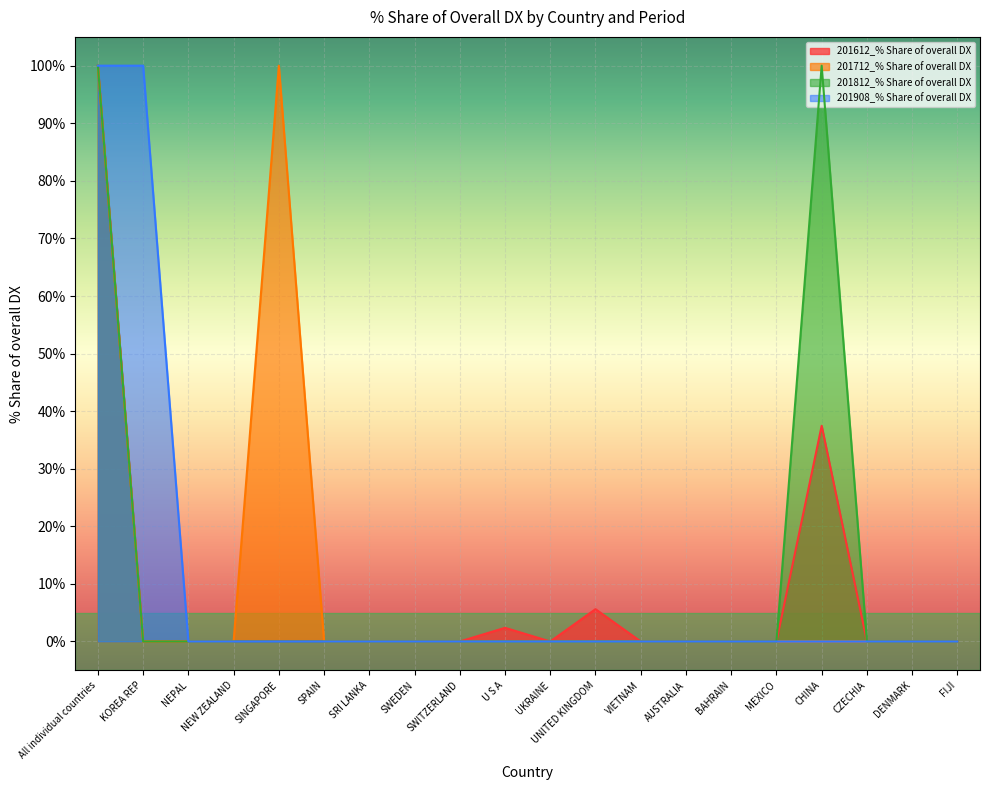

How many data points does each series have?

20